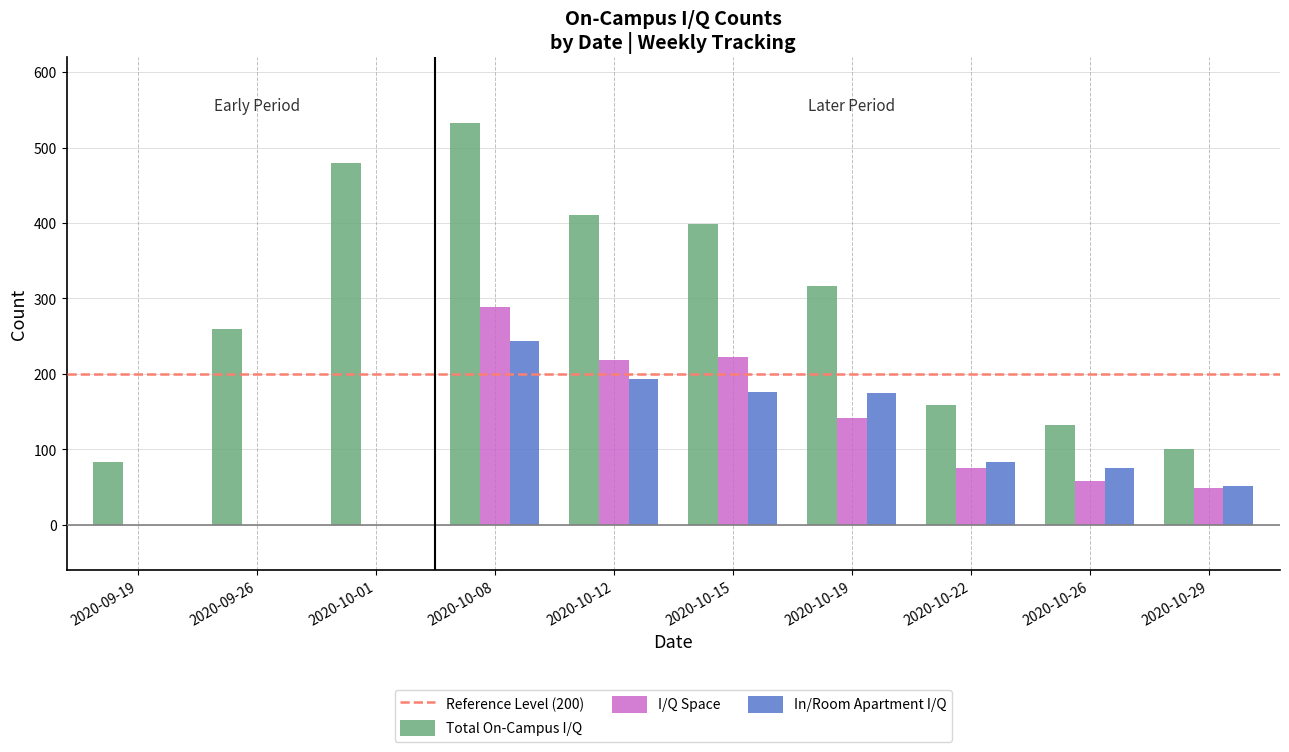

What is the total value across all series at 2020-10-22?

318